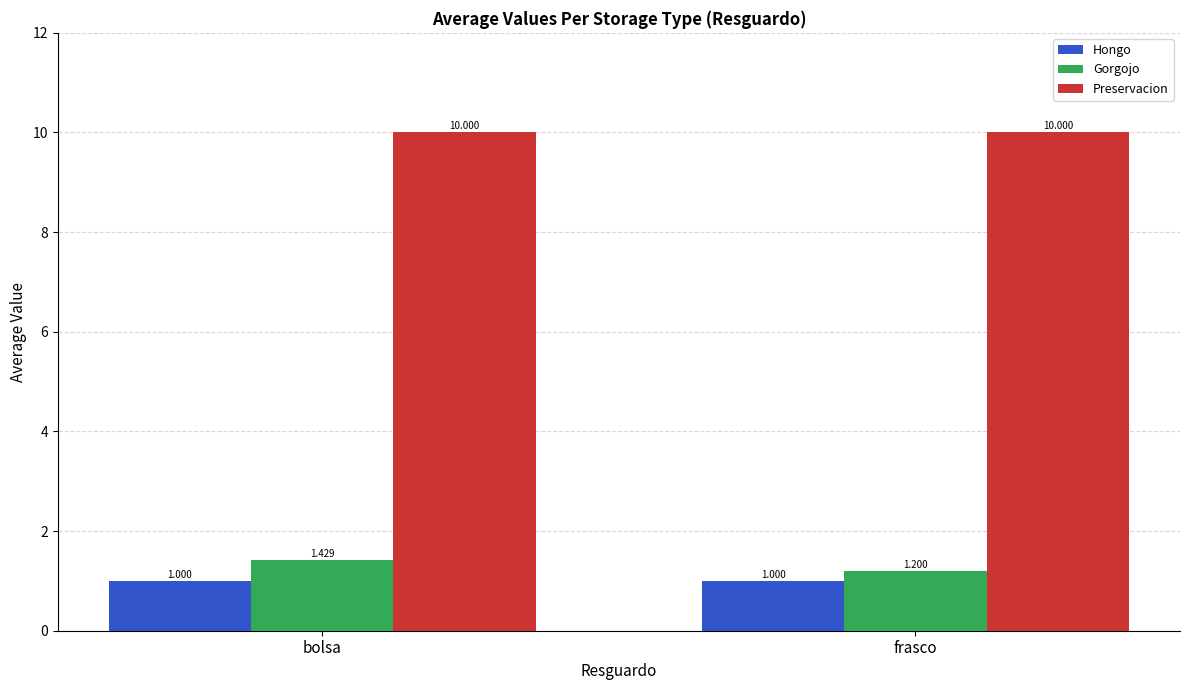

Between bolsa and frasco, which series saw the biggest shift?

Gorgojo